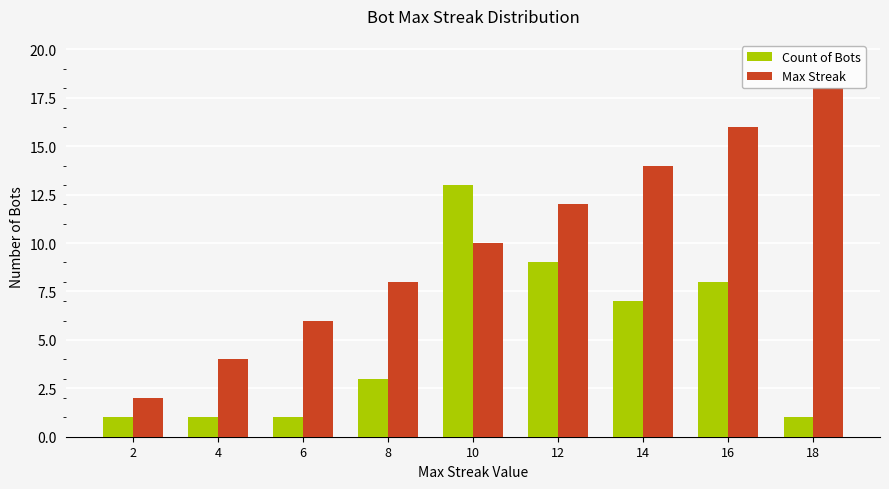

How many bars are there in each group?

2